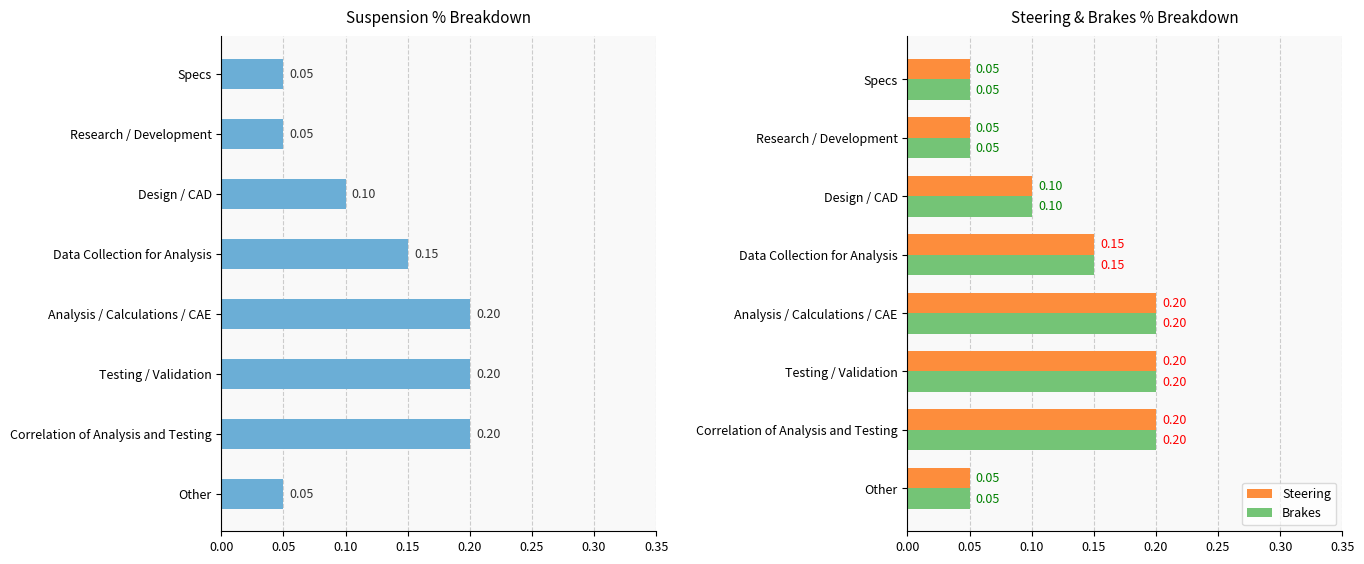

How many categories are shown in the chart?

8